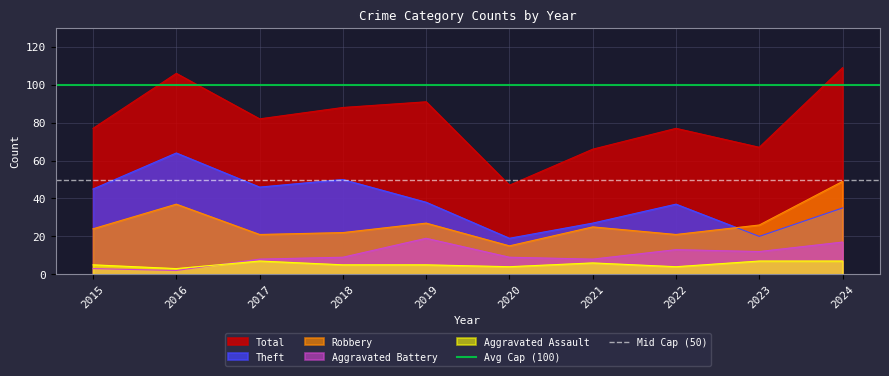

Is the value of Aggravated Assault at 2021 greater than the value of Theft at 2024?

No